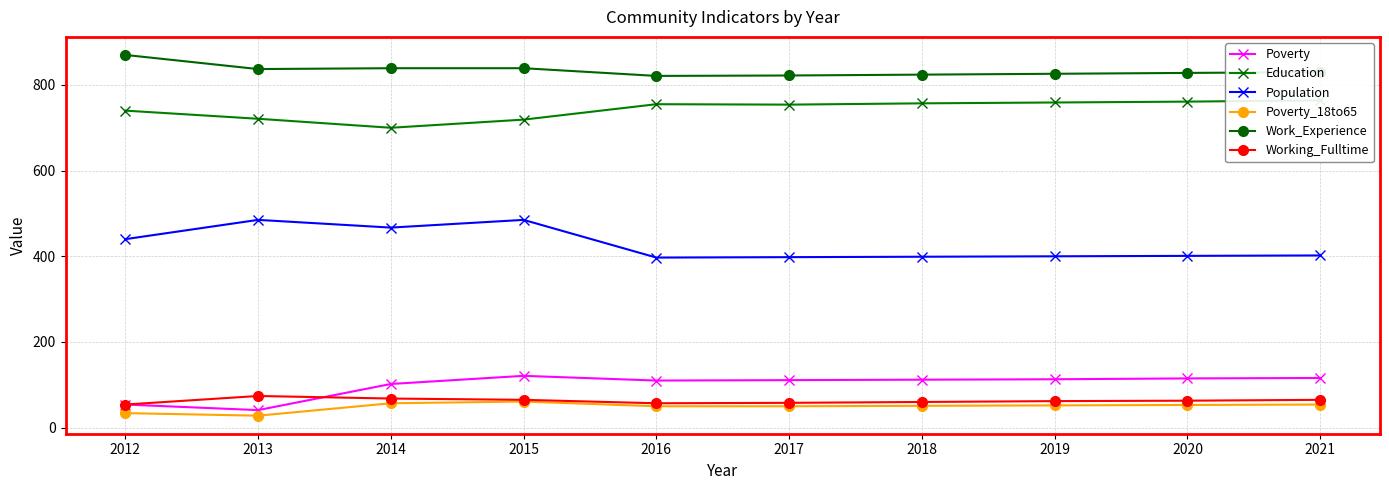

Between 2019 and 2021, which series saw the biggest shift?

Education